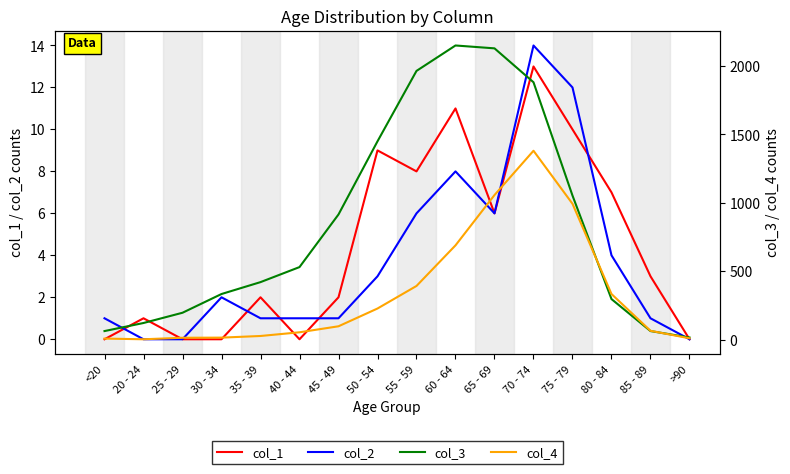

What is the highest value of the col_4 series?

1381